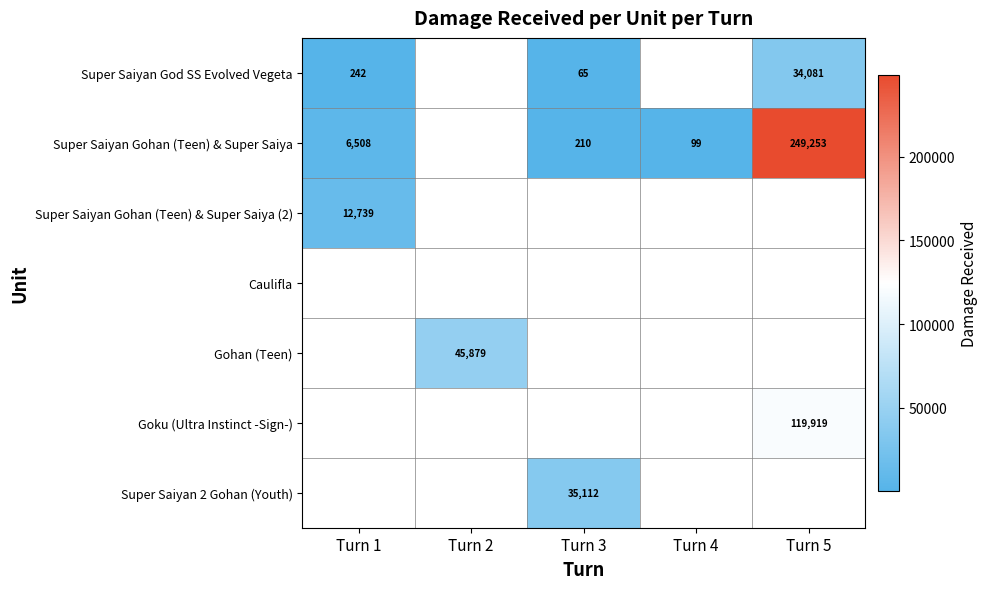

The Super Saiyan Gohan (Teen) & Super Saiya series shows 119 at Turn 3. True or false?

False